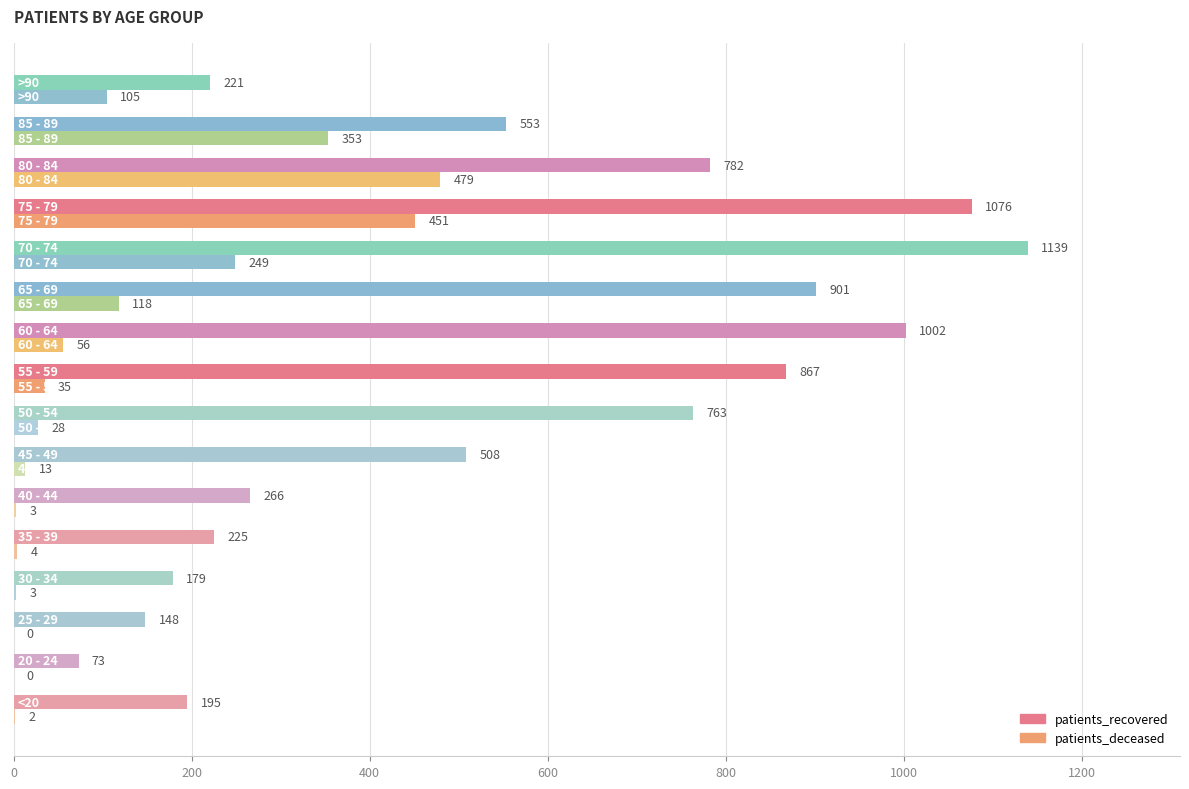

What are all the series names shown in the legend?

patients_recovered, patients_deceased